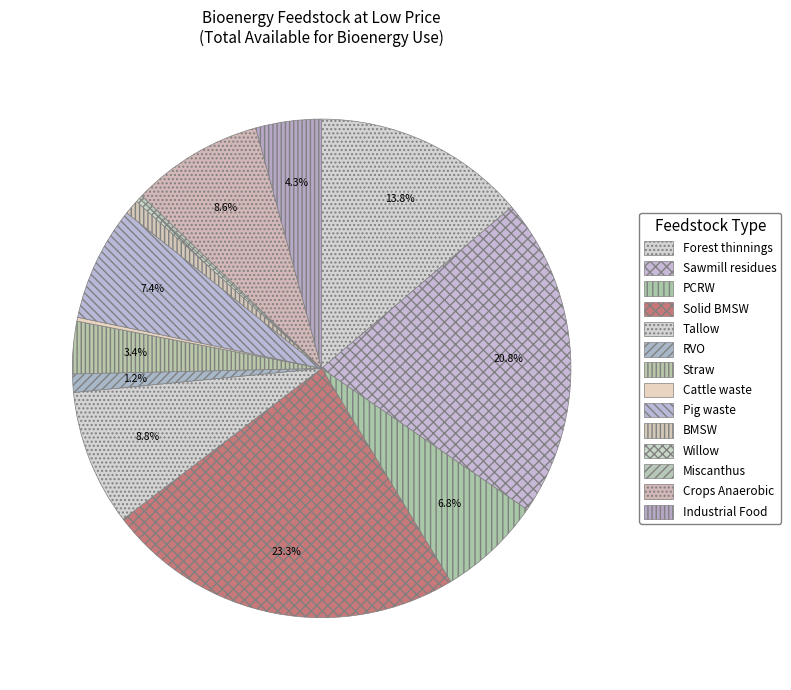

Is Willow the majority of the pie?

No